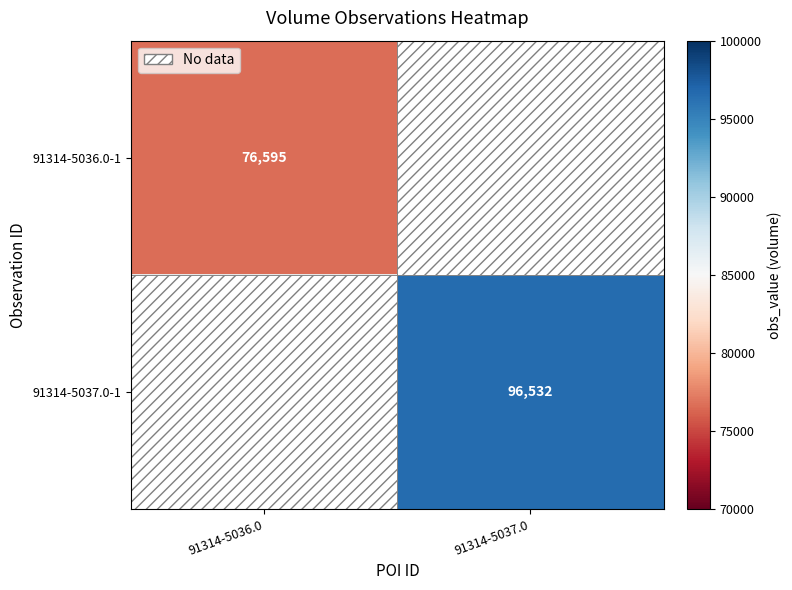

True or false: 91314-5036.0-1 has a value of 18999 at 91314-5036.0.

False